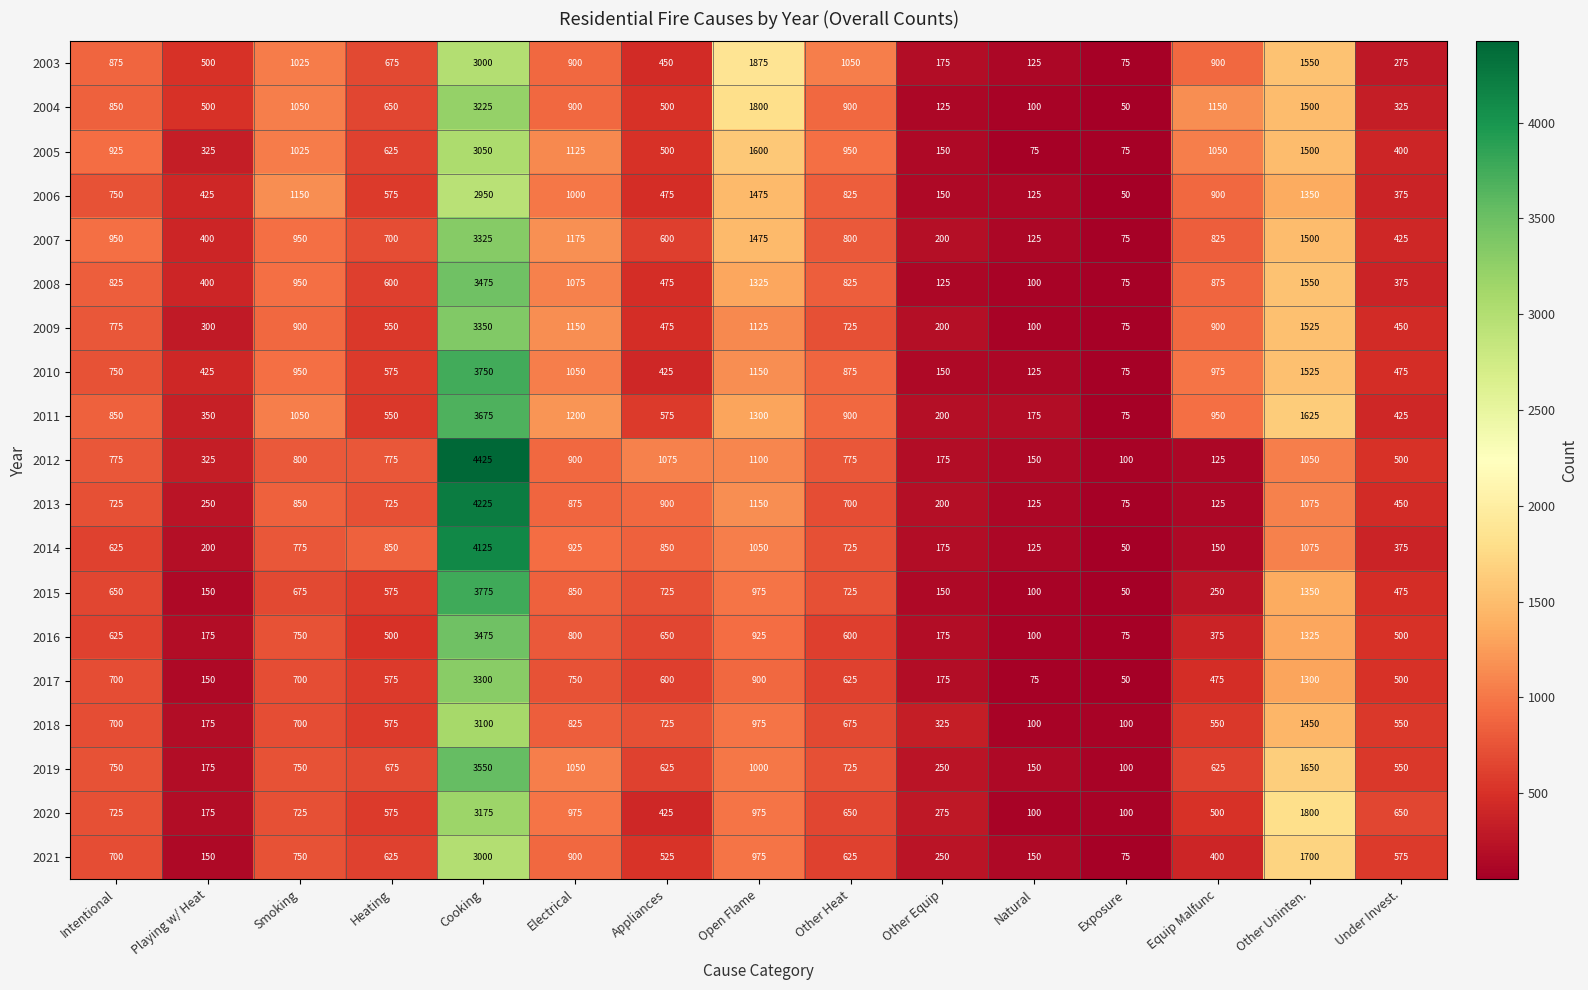

How many categories are shown in the chart?

15